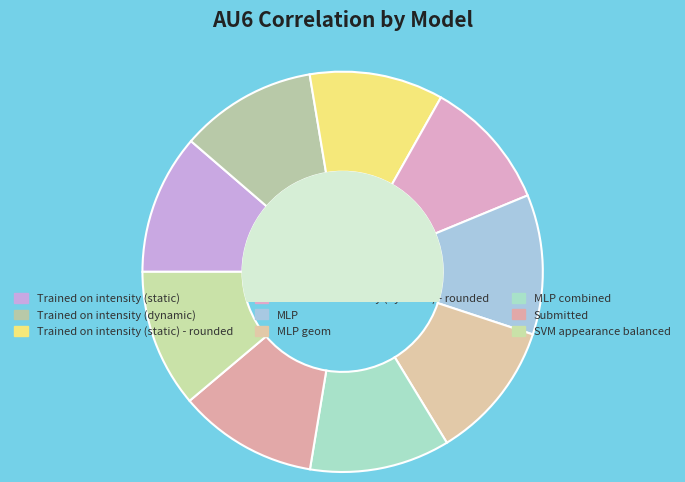

Rank the categories by value from highest to lowest.

MLP combined, Trained on intensity (static), MLP, Submitted, MLP geom, SVM appearance balanced, Trained on intensity (dynamic), Trained on intensity (static) - rounded, Trained on intensity (dynamic) - rounded